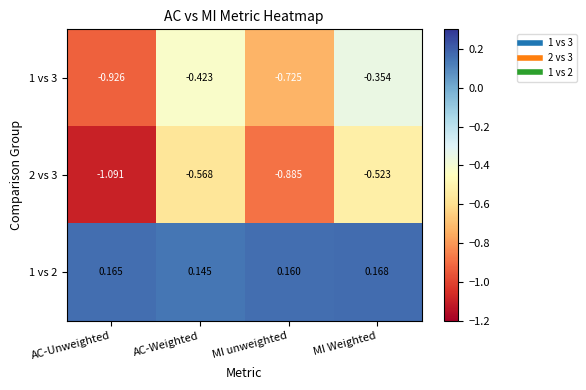

Where is 1 vs 2 nearest to the value 0?

AC-Weighted